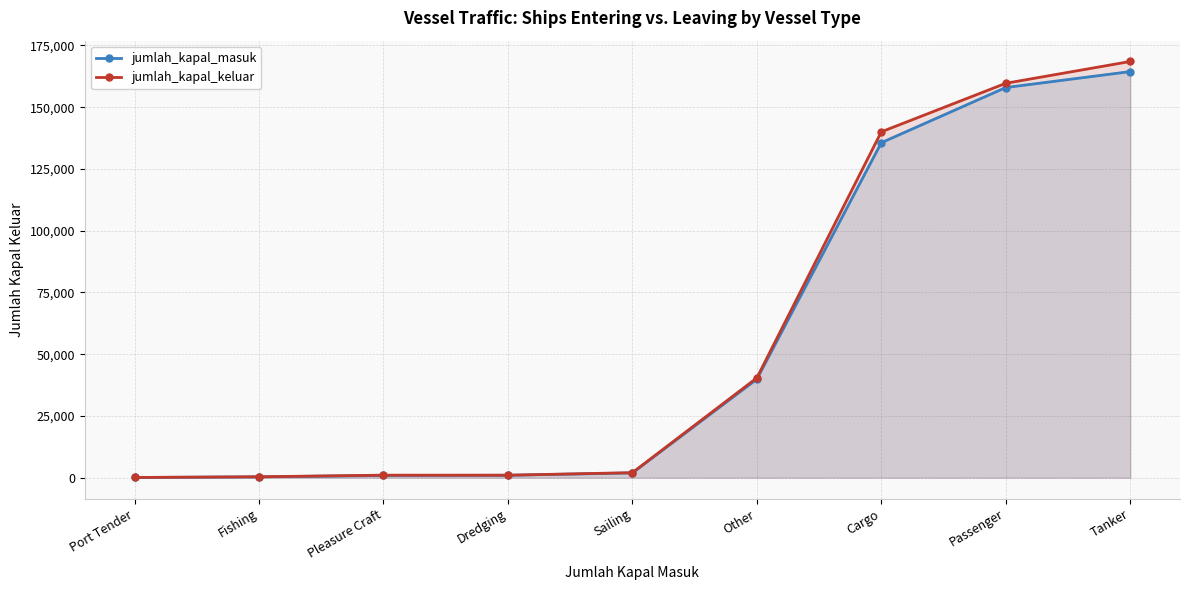

In jumlah_kapal_keluar, how many points are lower than both neighbors (excluding endpoints)?

1